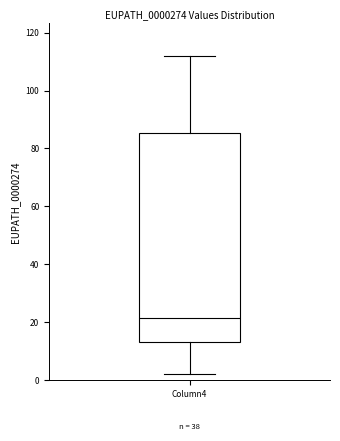

Read this box plot against the y-axis: the position of the median line, the range covered by the box, and the ends of both whiskers. The values are not printed on the chart, so give them approximately, as read against the axis.

median 22, box 14 to 86, whiskers 2 to 112